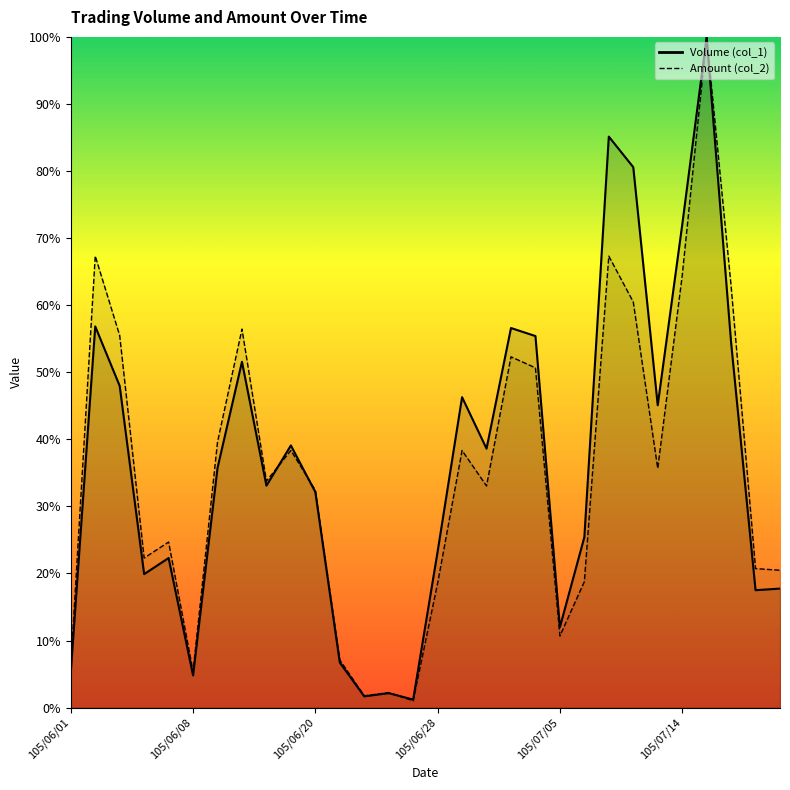

Which series changed the most between 105/06/01 and 105/06/08?

Amount (col_2)